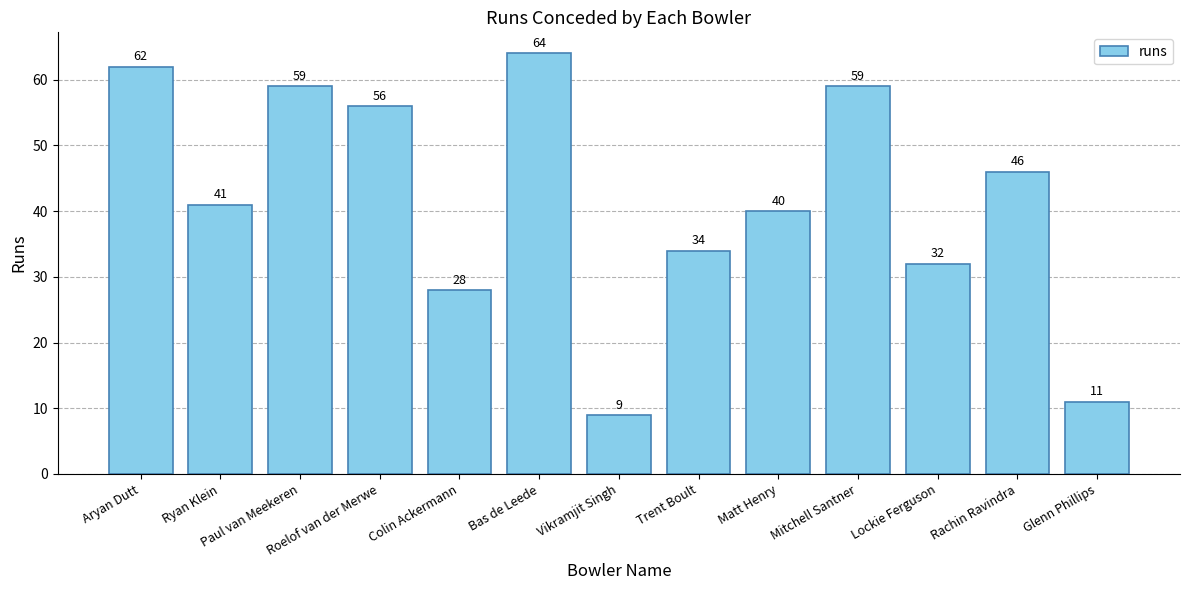

What is the value of the 11th bar from the left?

32